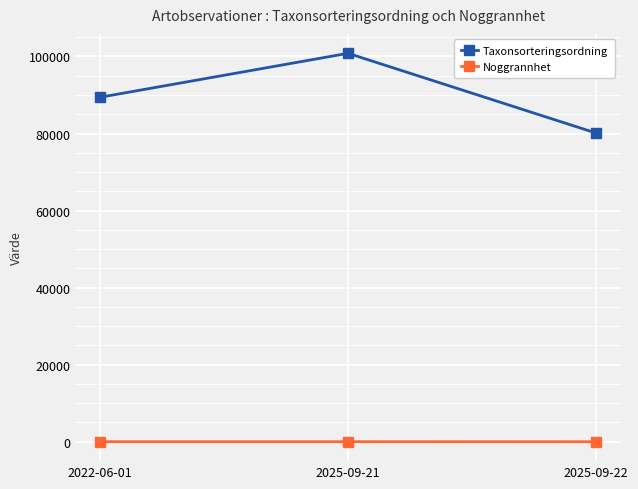

What is the label of the 3rd point from the left?

2025-09-22